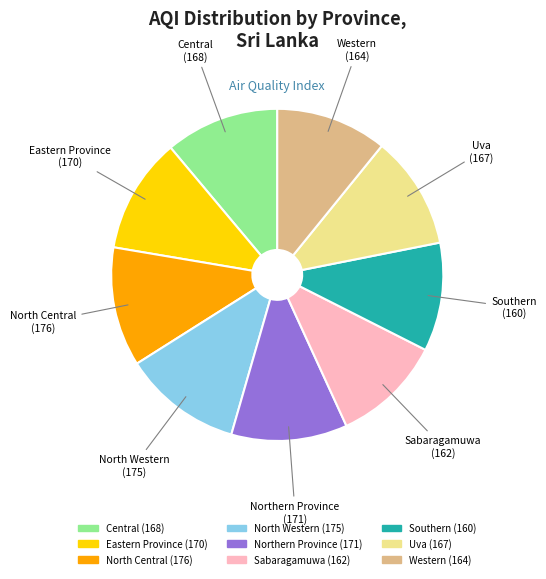

Does Central represent more than half of the total?

No